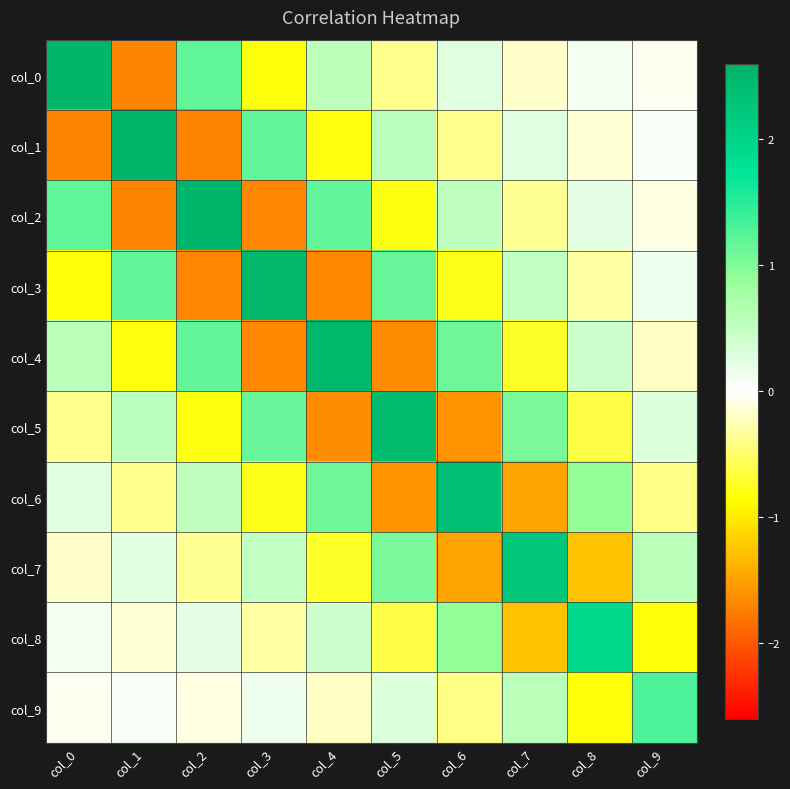

Count the number of data series in this chart.

10